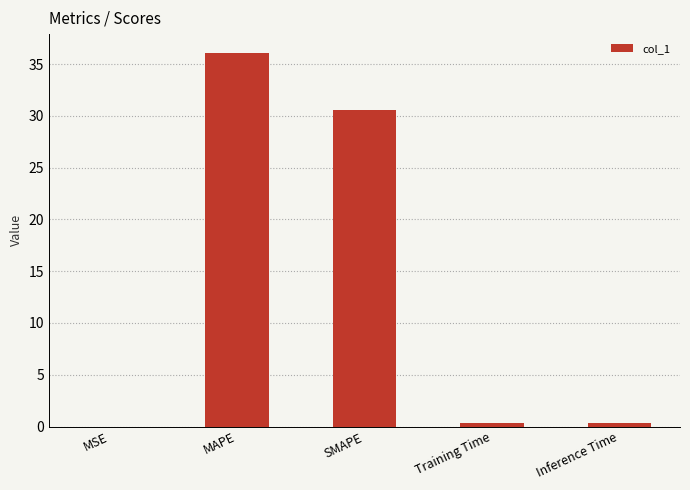

What is the change in value from MAPE to SMAPE?

-5.5